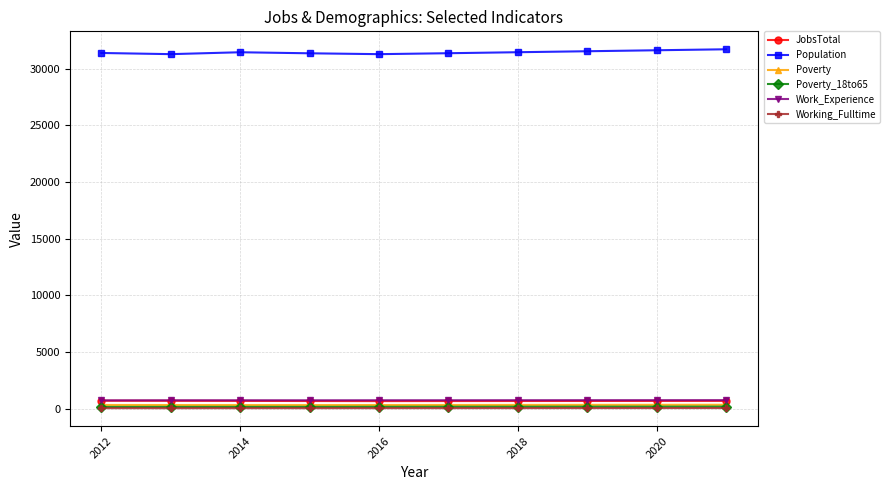

What is the average value of the Poverty_18to65 series?

184